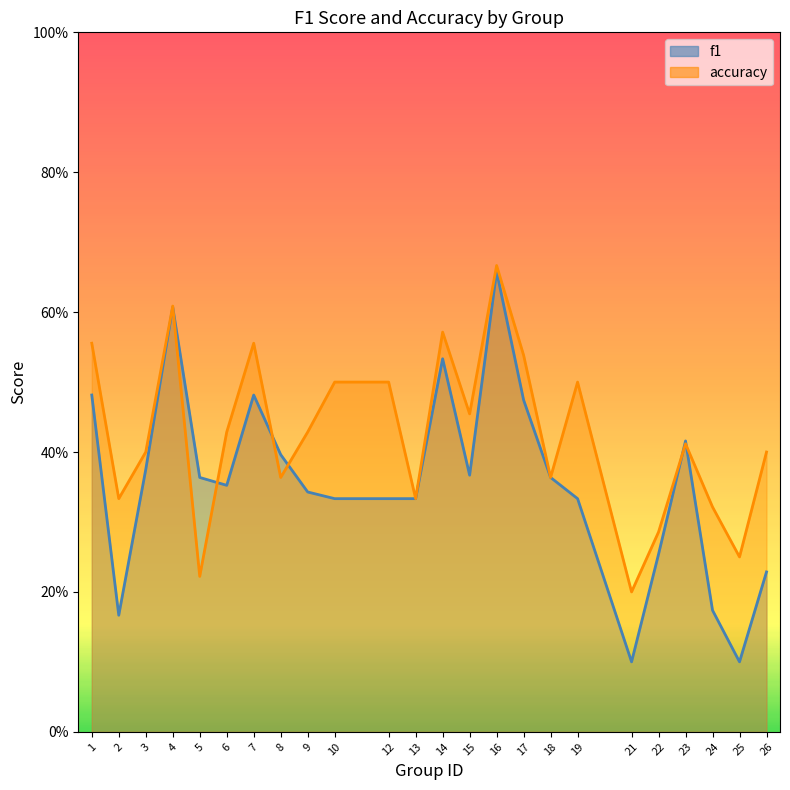

What is the minimum value shown in the chart?

0.1